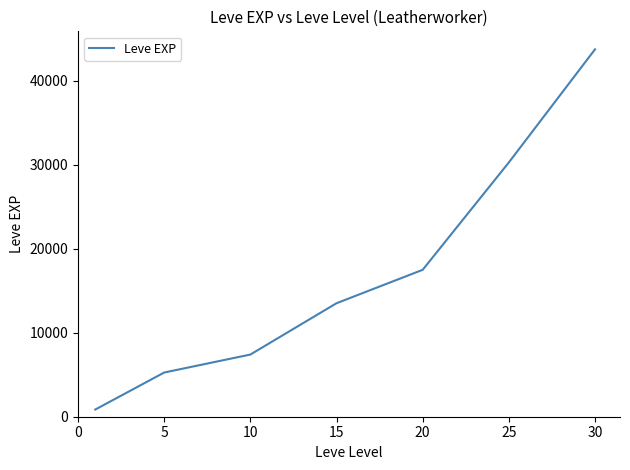

What is the maximum value shown in the chart?

43730.0